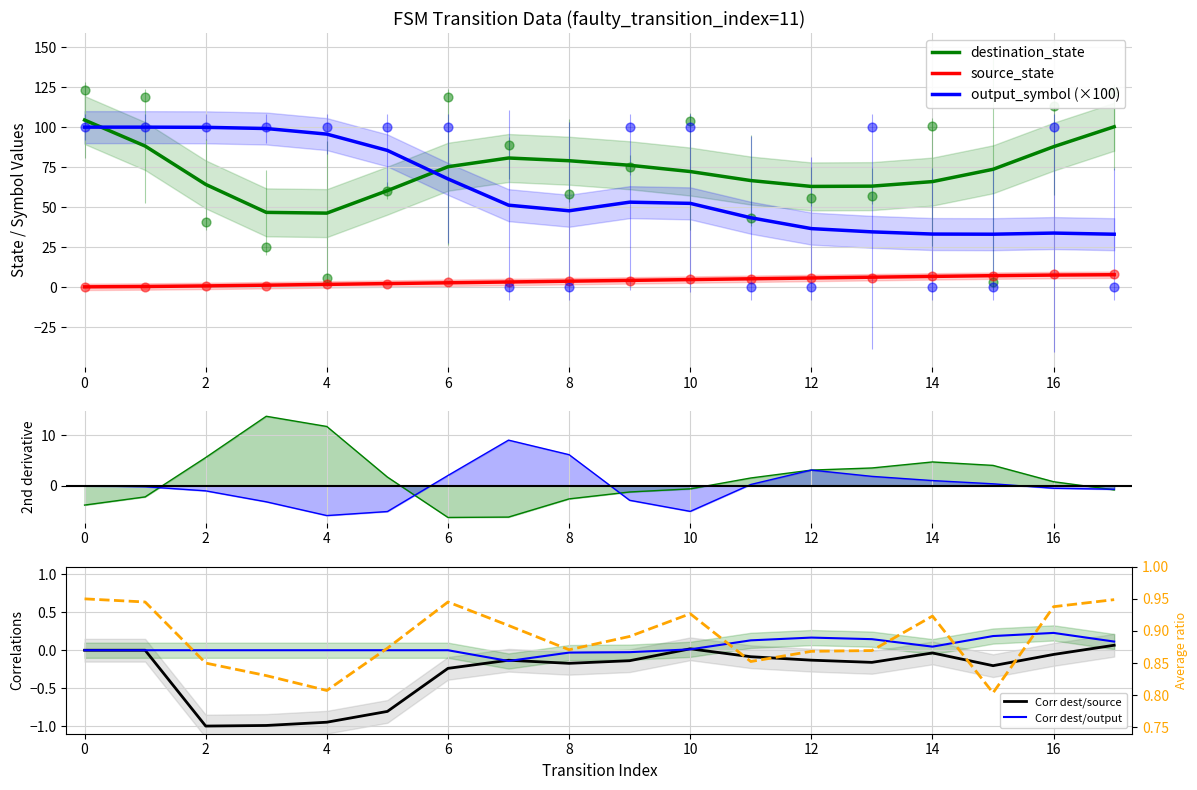

The destination_state series shows 25.8 at 6. True or false?

False